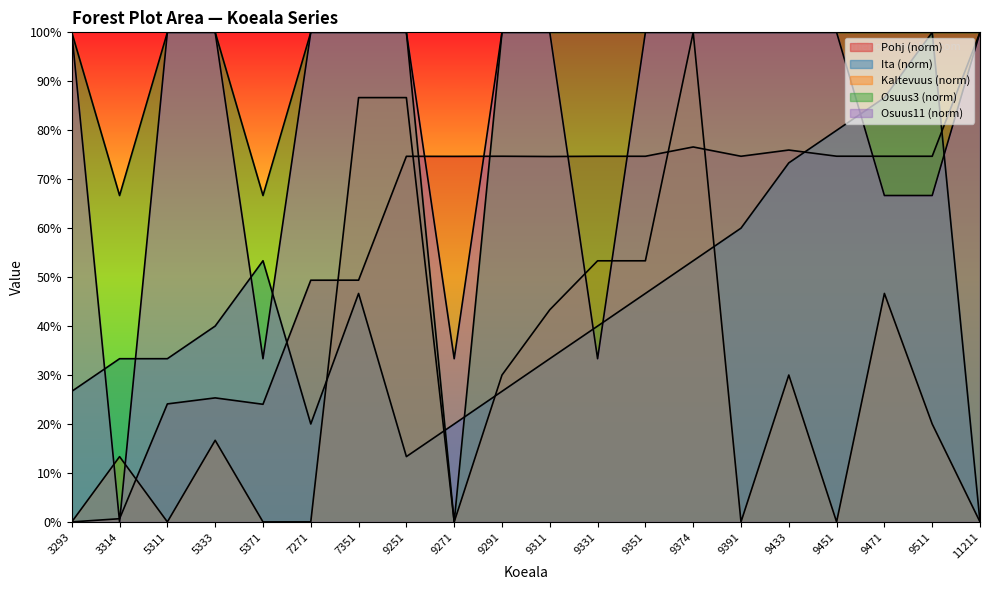

What value does the Pohj series have at 9374?

76.6